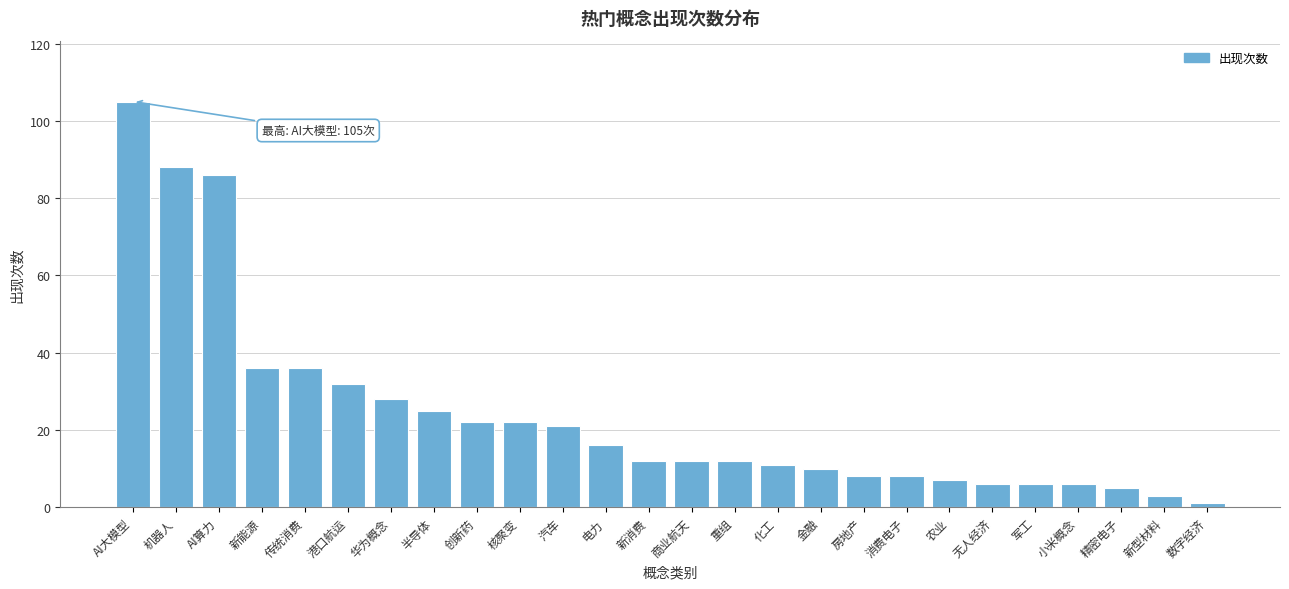

Reading left to right, extract all data points from this chart.

AI大模型=105	机器人=88	AI算力=86	新能源=36	传统消费=36	港口航运=32	华为概念=28	半导体=25	创新药=22	核聚变=22	汽车=21	电力=16	新消费=12	商业航天=12	重组=12	化工=11	金融=10	房地产=8	消费电子=8	农业=7	无人经济=6	军工=6	小米概念=6	精密电子=5	新型材料=3	数字经济=1